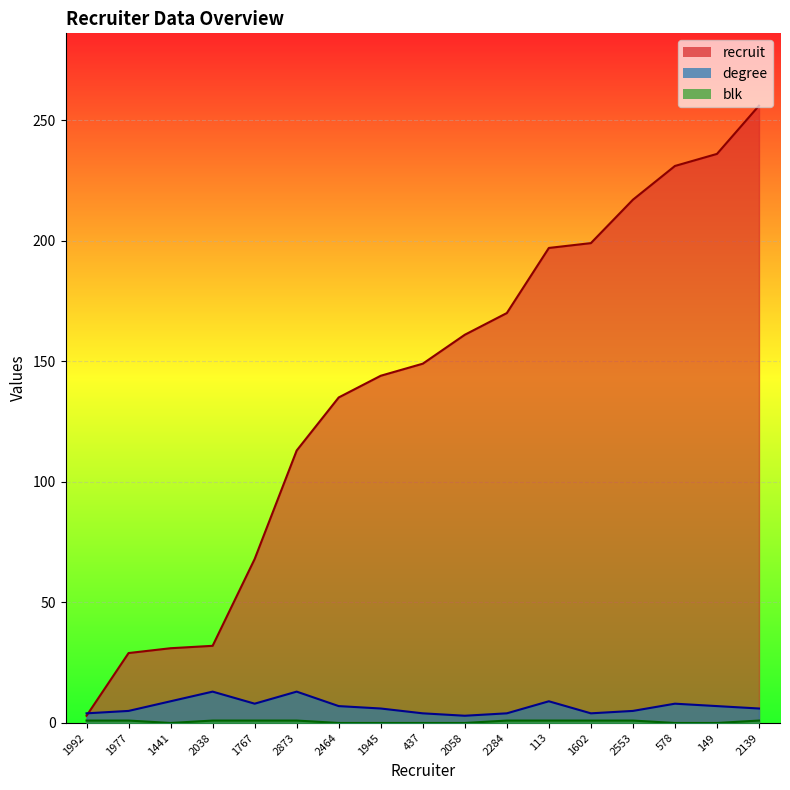

At which category is the sum across all series the highest?

2139